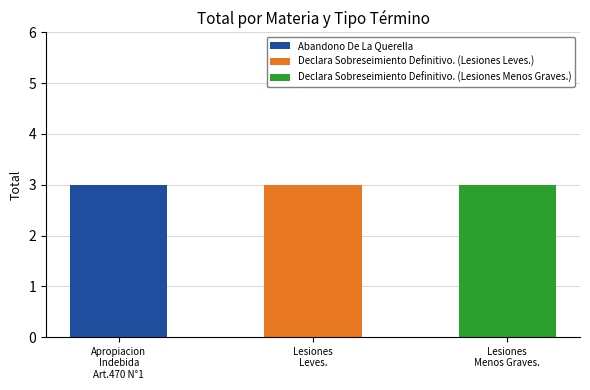

What is the sum of all Abandono De La Querella values?

3